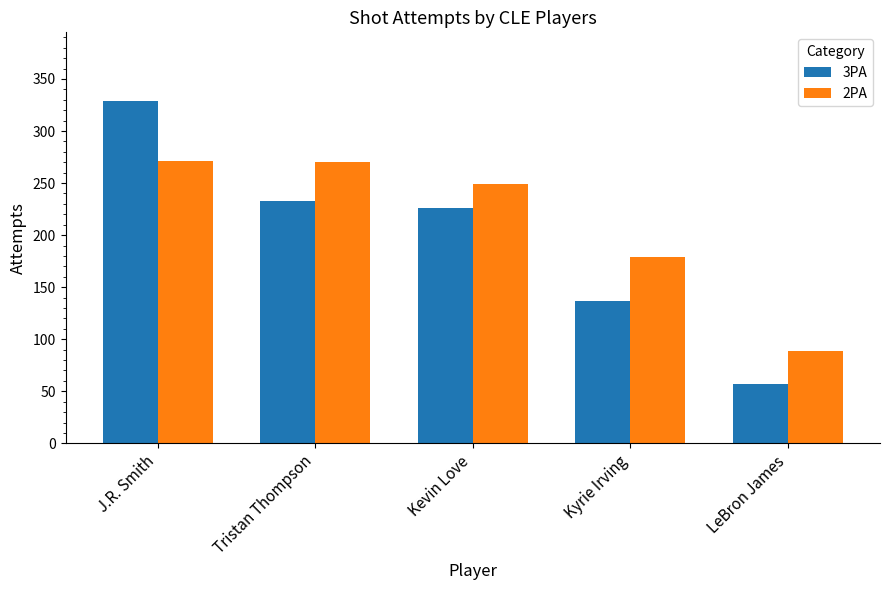

At which category does the chart reach its peak across all series?

J.R. Smith